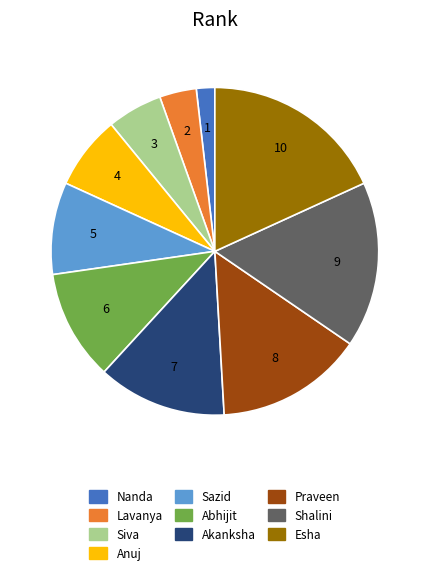

How many slices are in this pie chart?

10